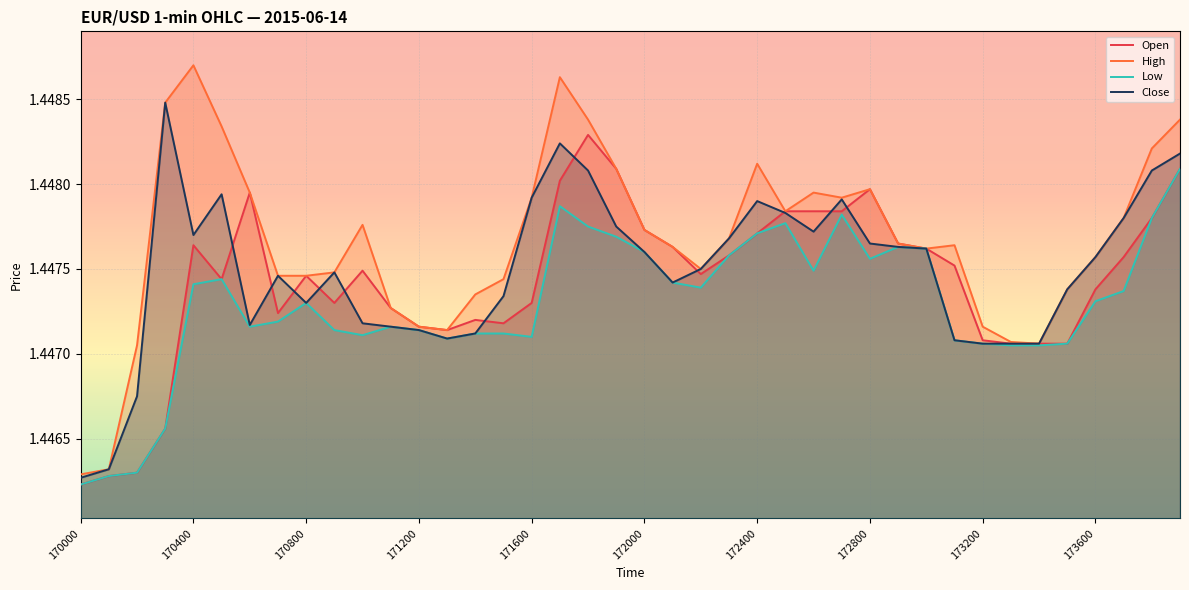

Reading right to left, what are all the values shown in this chart?

Open: 1.4	1.4	1.4	1.4	1.4	1.4	1.4	1.4	1.4	1.4	1.4	1.4	1.4	1.4	1.4	1.4	1.4	1.4	1.4	1.4	1.4	1.4	1.4	1.4	1.4	1.4	1.4	1.4	1.4	1.4	1.4	1.4	1.4	1.4	1.4	1.4	1.4	1.4	1.4	1.4
High: 1.4	1.4	1.4	1.4	1.4	1.4	1.4	1.4	1.4	1.4	1.4	1.4	1.4	1.4	1.4	1.4	1.4	1.4	1.4	1.4	1.4	1.4	1.4	1.4	1.4	1.4	1.4	1.4	1.4	1.4	1.4	1.4	1.4	1.4	1.4	1.4	1.4	1.4	1.4	1.4
Low: 1.4	1.4	1.4	1.4	1.4	1.4	1.4	1.4	1.4	1.4	1.4	1.4	1.4	1.4	1.4	1.4	1.4	1.4	1.4	1.4	1.4	1.4	1.4	1.4	1.4	1.4	1.4	1.4	1.4	1.4	1.4	1.4	1.4	1.4	1.4	1.4	1.4	1.4	1.4	1.4
Close: 1.4	1.4	1.4	1.4	1.4	1.4	1.4	1.4	1.4	1.4	1.4	1.4	1.4	1.4	1.4	1.4	1.4	1.4	1.4	1.4	1.4	1.4	1.4	1.4	1.4	1.4	1.4	1.4	1.4	1.4	1.4	1.4	1.4	1.4	1.4	1.4	1.4	1.4	1.4	1.4